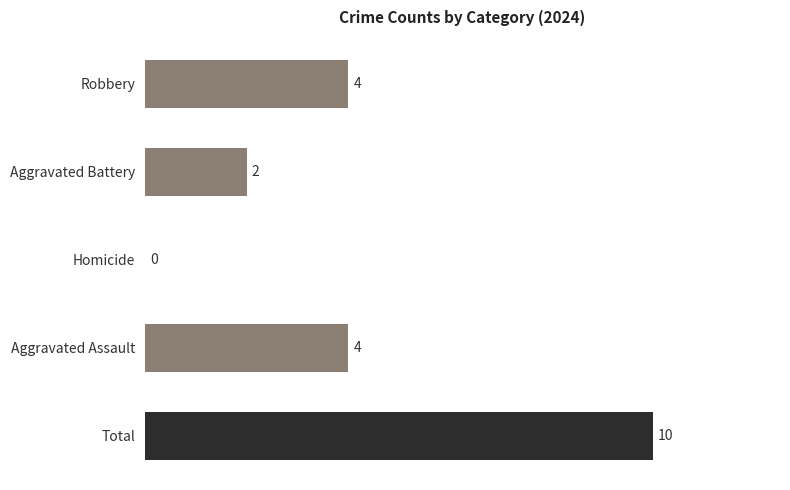

Count the values in the range 2 to 4.

3